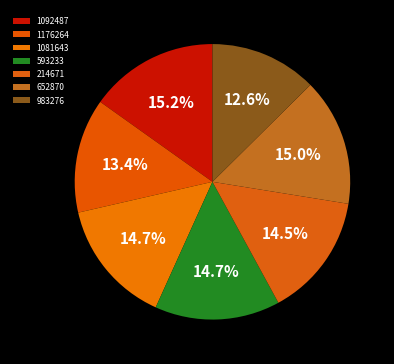

How many segments does this pie chart have?

7